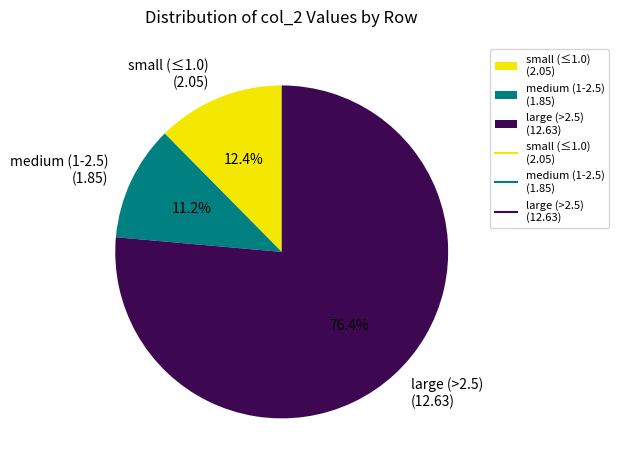

To the nearest percent, what is the average slice percentage?

33%